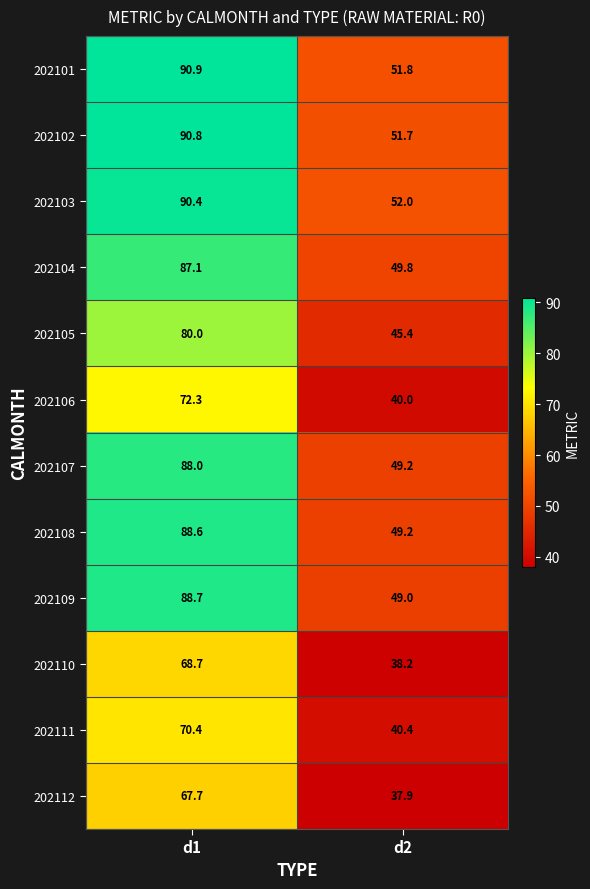

Reading left to right, what are all the values shown in this chart?

202101: d1=90.9	d2=51.8
202102: d1=90.8	d2=51.7
202103: d1=90.4	d2=52.0
202104: d1=87.1	d2=49.8
202105: d1=80.0	d2=45.4
202106: d1=72.3	d2=40.0
202107: d1=88.0	d2=49.2
202108: d1=88.6	d2=49.2
202109: d1=88.7	d2=49.0
202110: d1=68.7	d2=38.2
202111: d1=70.4	d2=40.4
202112: d1=67.7	d2=37.9